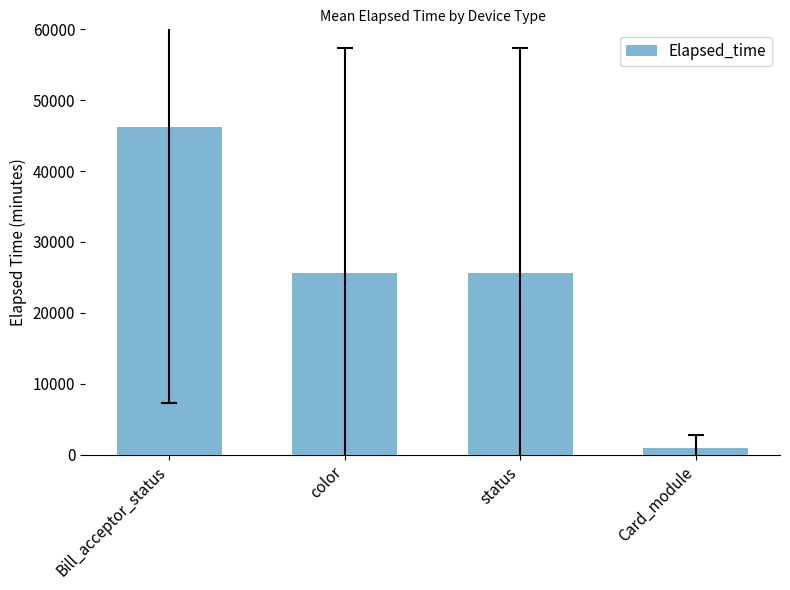

Reading left to right, what are all the values shown in this chart?

Bill_acceptor_status=46188.7	color=25661.1	status=25661.1	Card_module=932.9